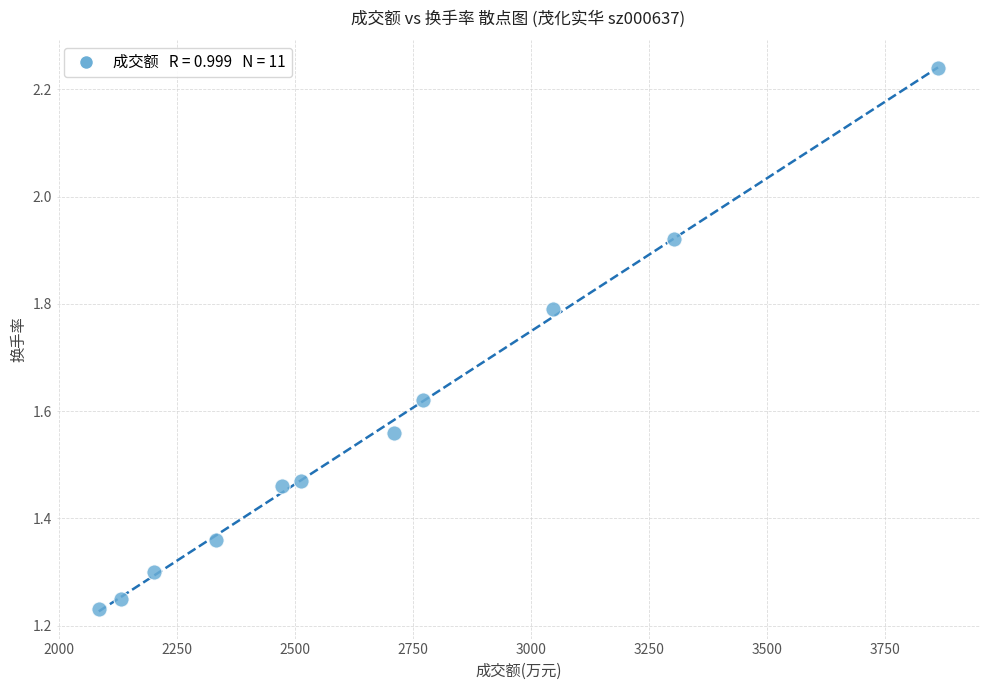

What is the range of Y values (max minus min)?

1.0